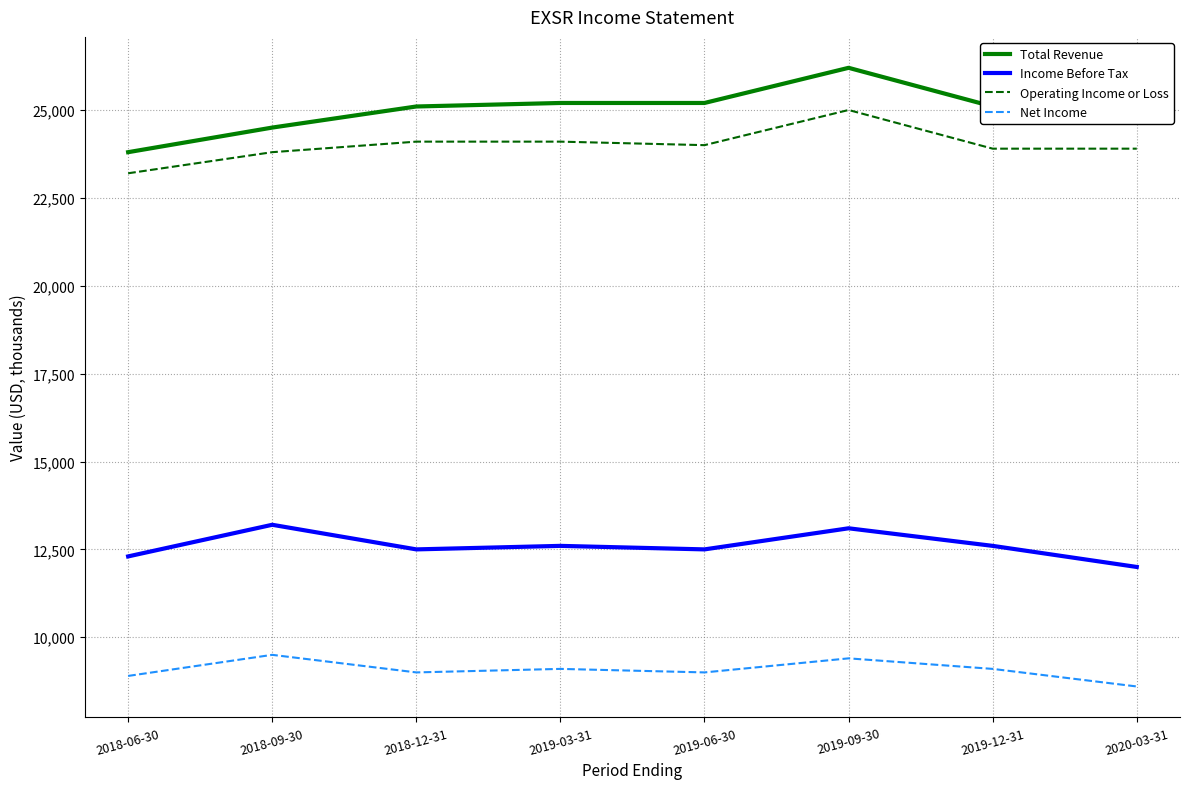

The Operating Income or Loss series shows 6708 at 2018-09-30. True or false?

False